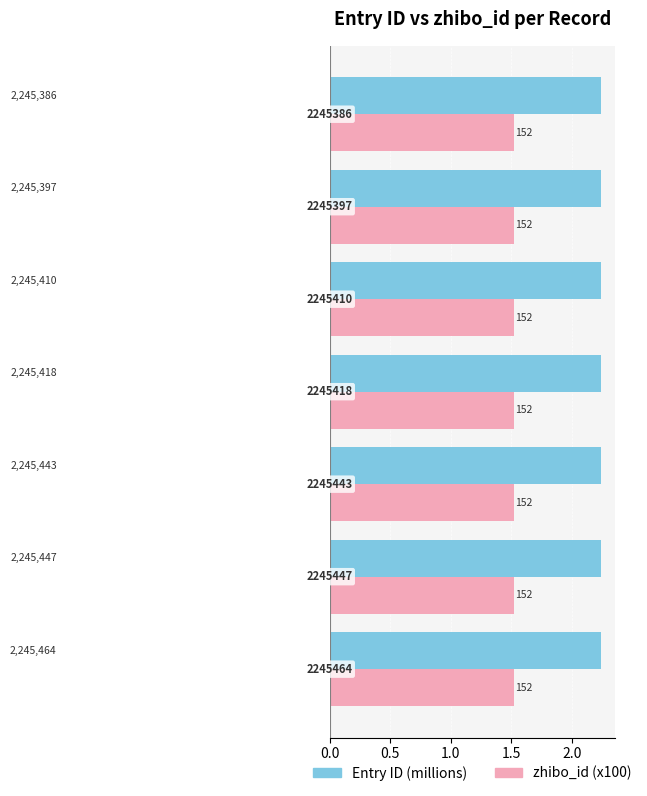

What are all the series names shown in the legend?

Entry ID (millions), zhibo_id (x100)